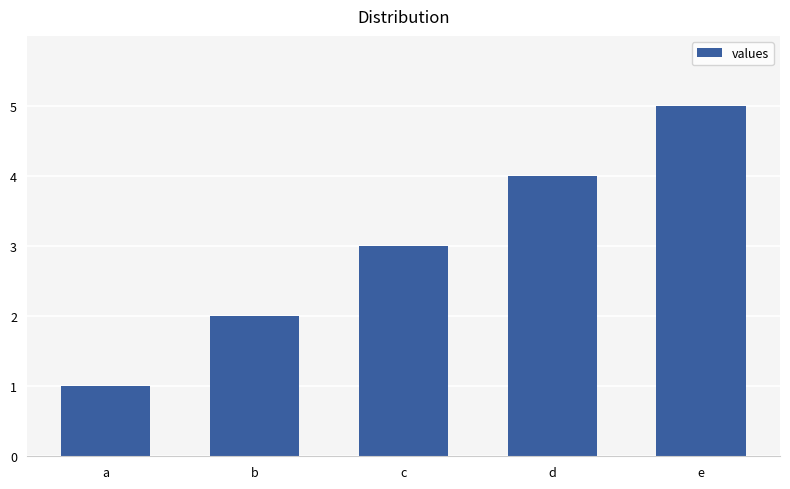

Rank the categories by value from highest to lowest.

e, d, c, b, a